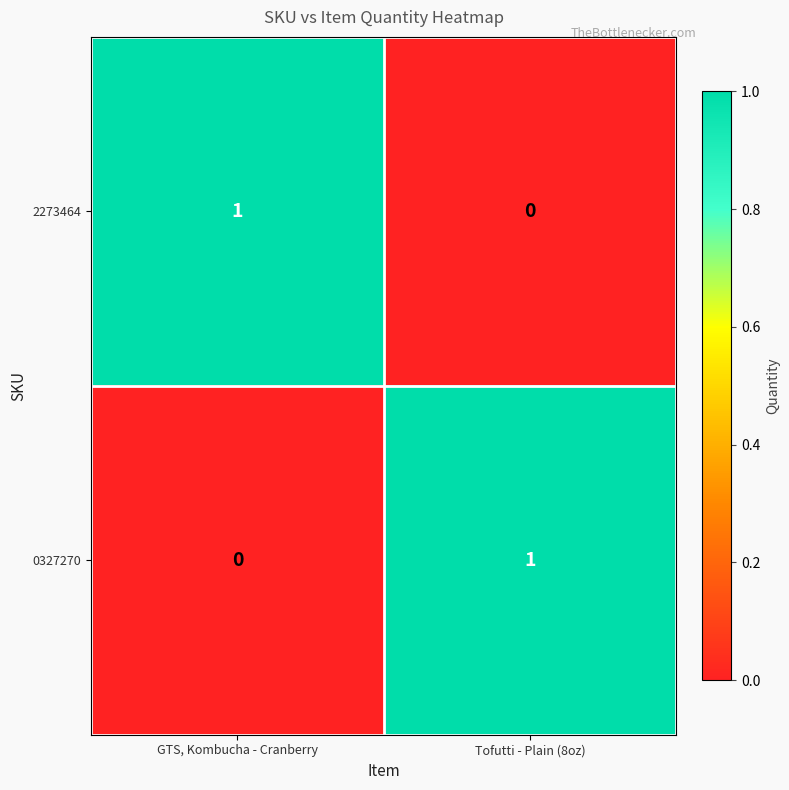

Which category has the highest value in the 0327270 series?

Tofutti - Plain (8oz)